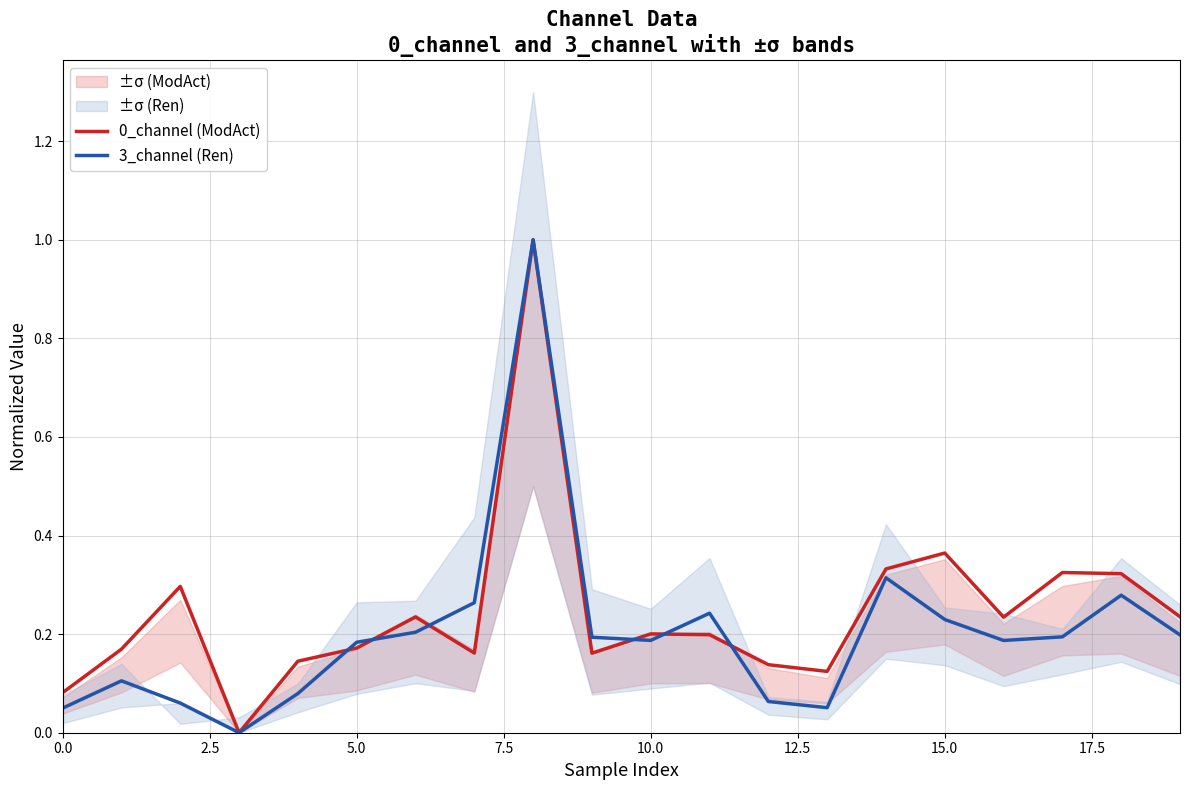

Is the value of 3_channel (Ren) at 11 greater than the value of 0_channel (ModAct) at 18?

No